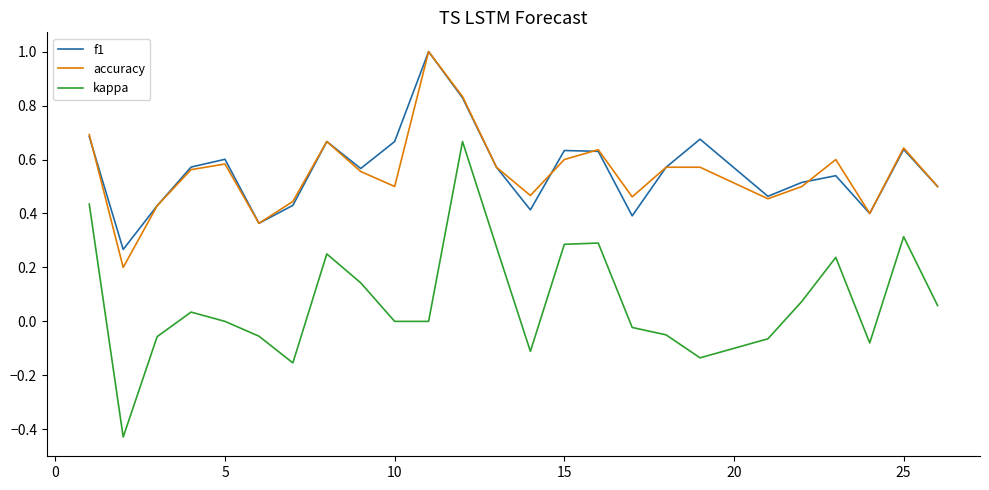

At how many categories does at least one series exceed 0?

25